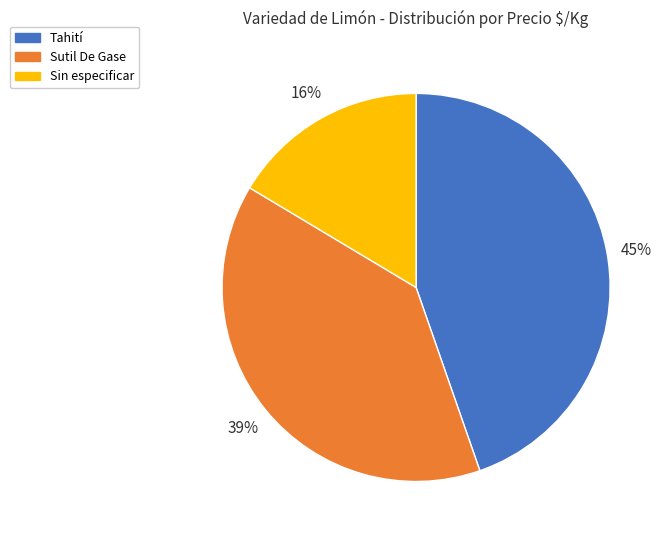

Which has a higher value, Sutil De Gase or Sin especificar?

Sutil De Gase